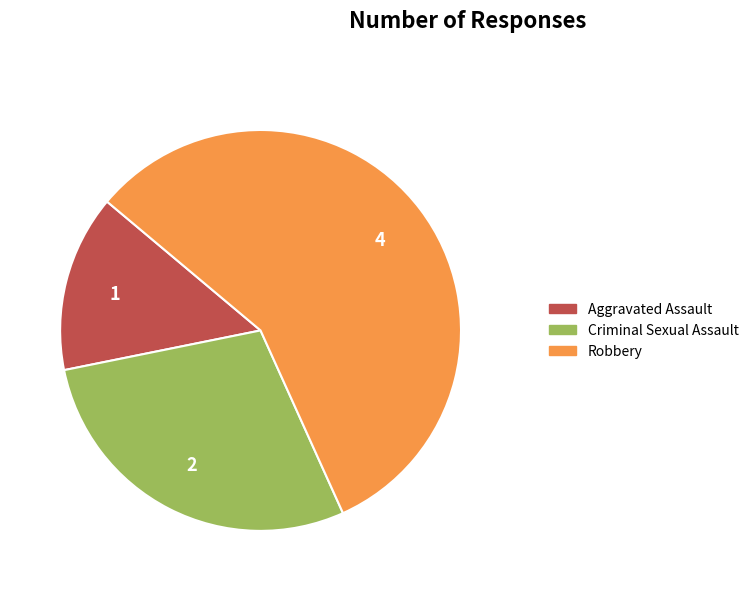

Is there any slice that represents more than half of the pie?

Yes